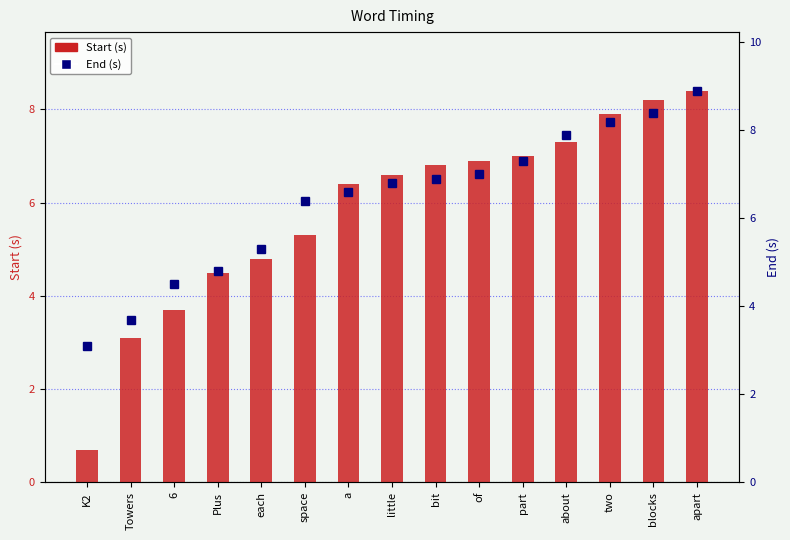

What is the value of the Start (s) bar at the 4th from the left?

4.5